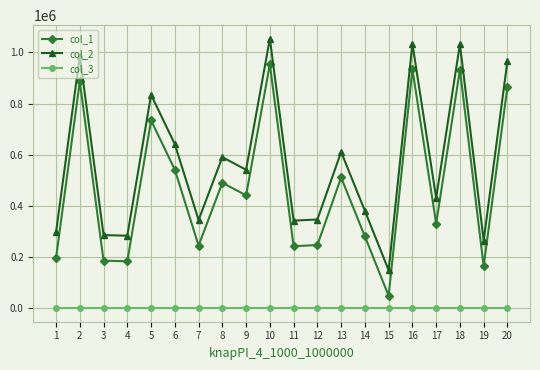

The value of col_2 at 3 is 89066. True or false?

False